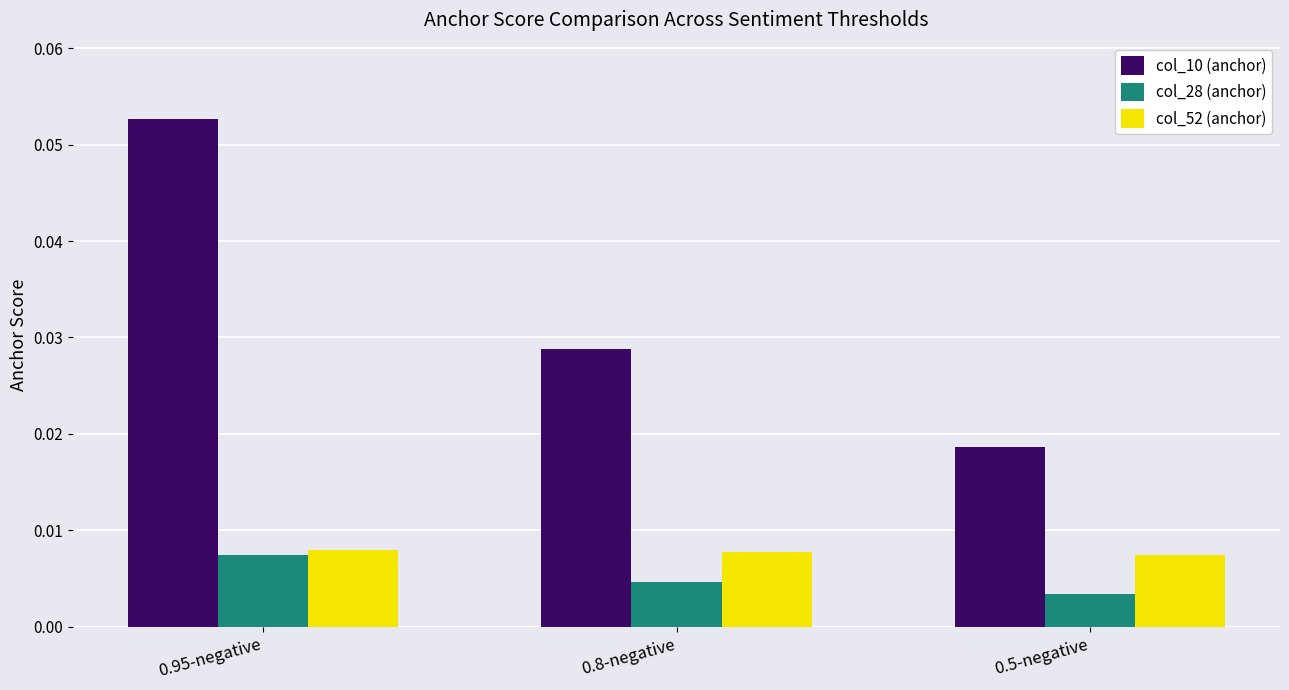

Count the col_52 (anchor) values in the range 0 to 1.

3